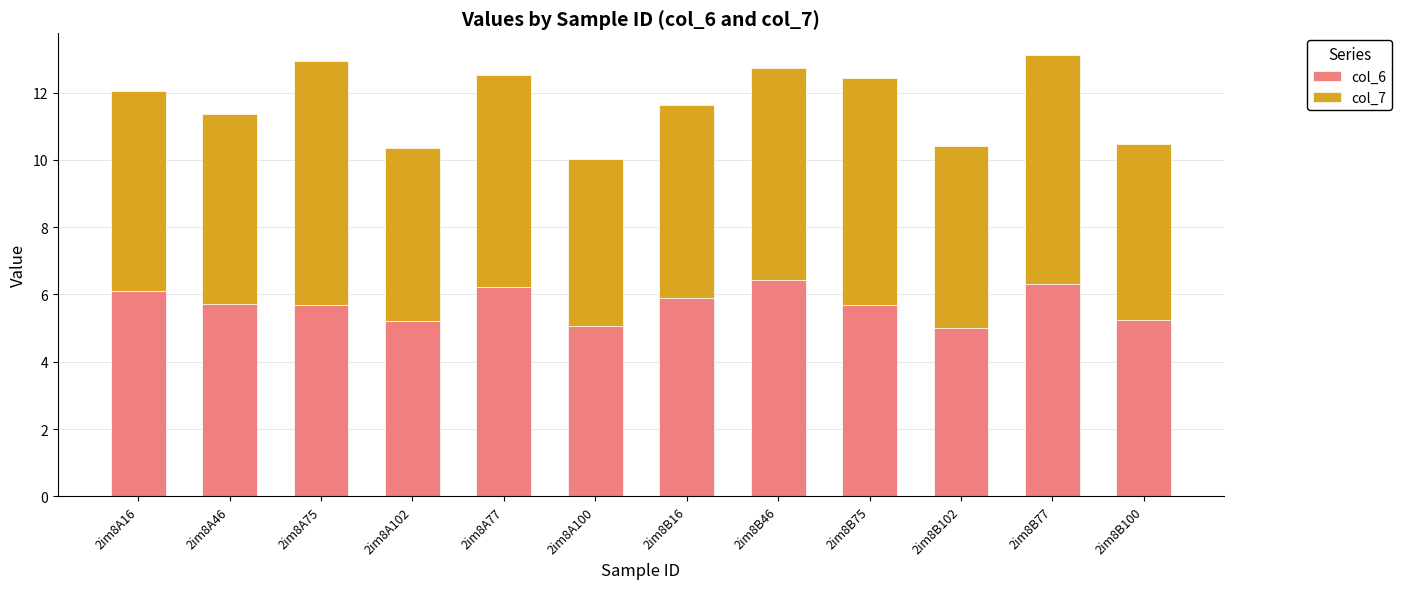

What is the minimum value for col_6?

5.0